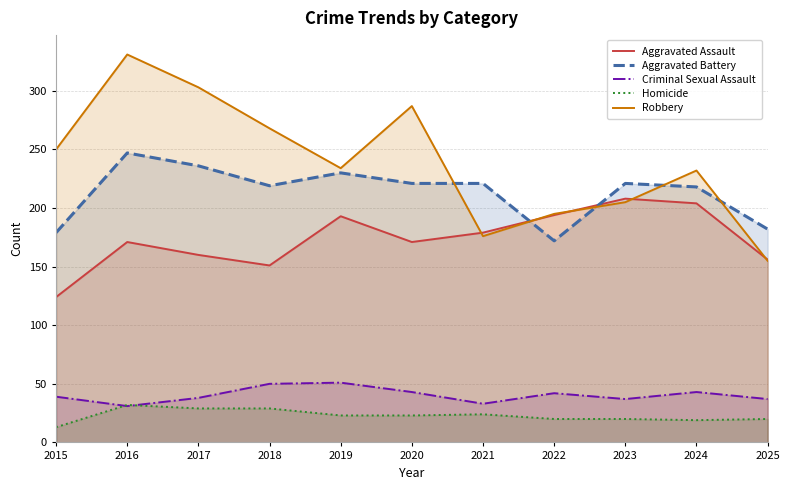

The Robbery series shows 155 at 2025. True or false?

True